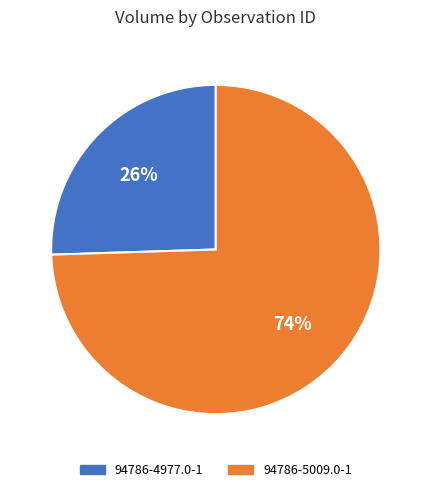

Which has a higher value, 94786-5009.0-1 or 94786-4977.0-1?

94786-5009.0-1